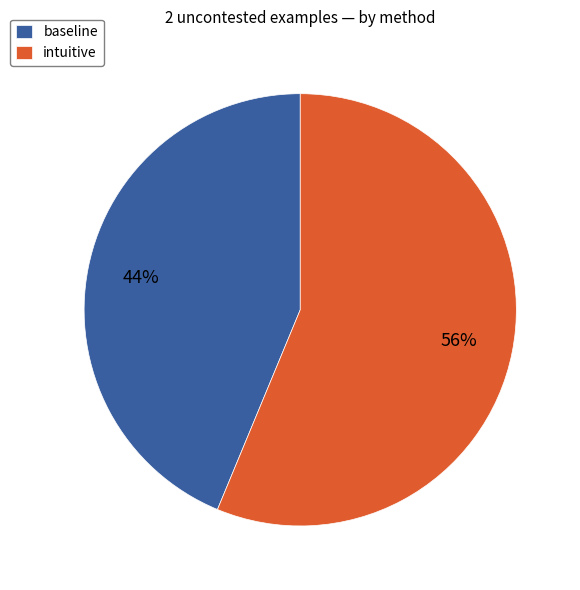

To the nearest percent, what is the average slice percentage?

50%